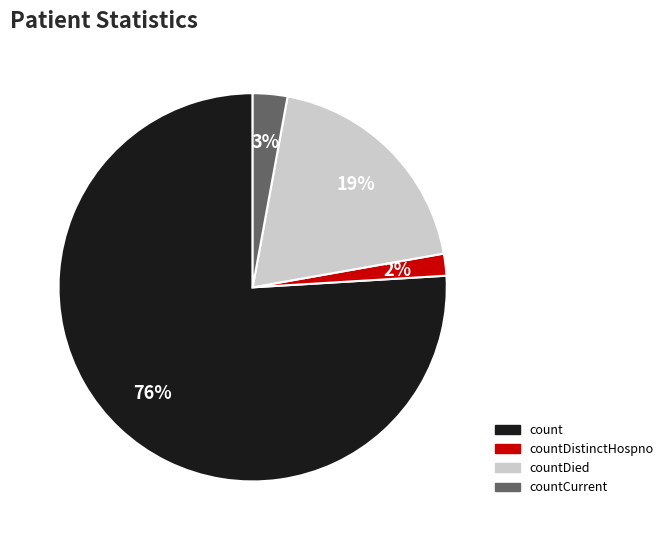

To the nearest percent, what is the difference between the largest and smallest slice percentages?

74%